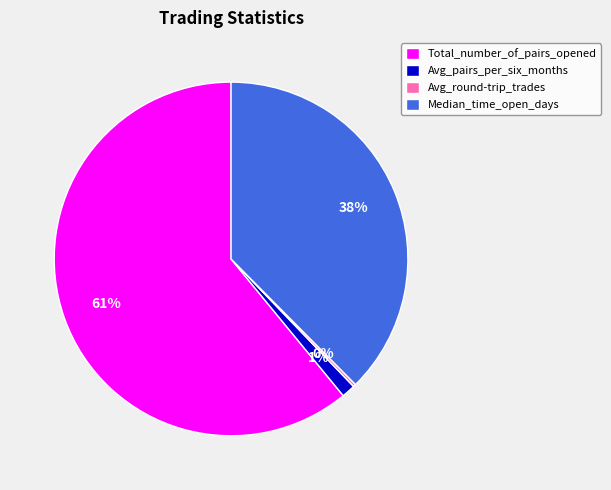

To the nearest percent, what is the average slice percentage?

25%